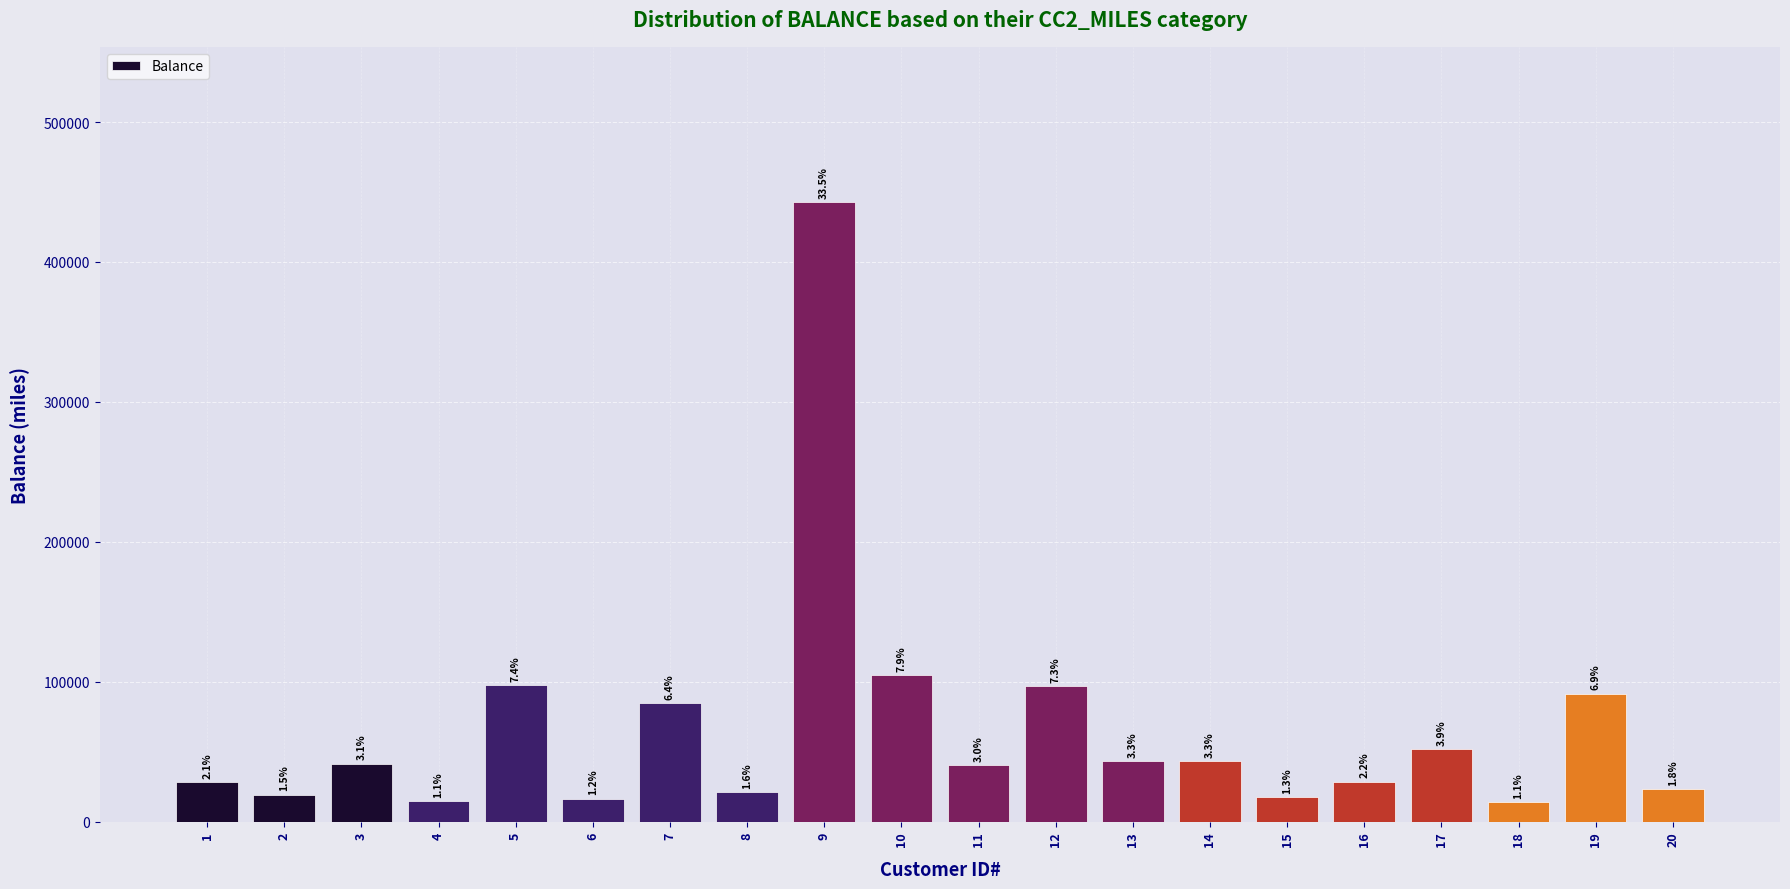

Rank the categories by value from highest to lowest.

9, 10, 5, 12, 19, 7, 17, 13, 14, 3, 11, 16, 1, 20, 8, 2, 15, 6, 4, 18